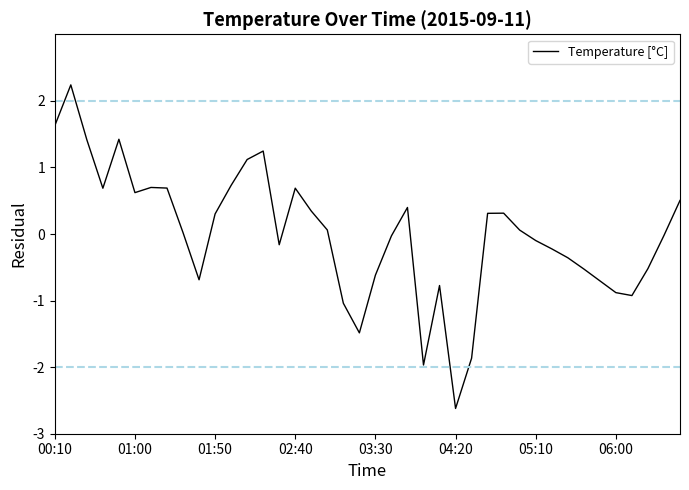

What is the difference between the maximum and minimum values?

4.9